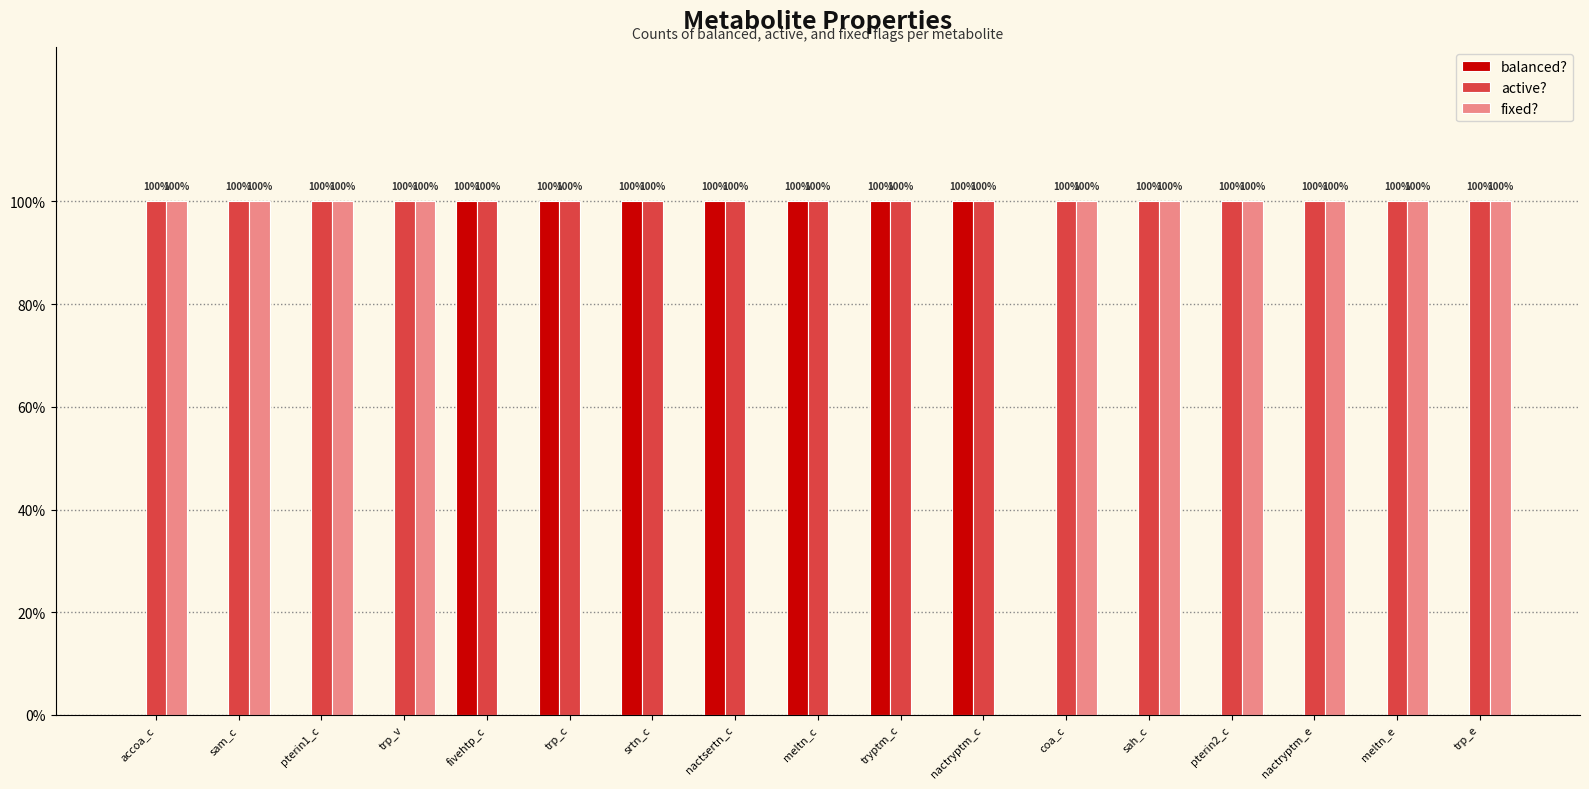

What are all the series names shown in the legend?

balanced?, active?, fixed?